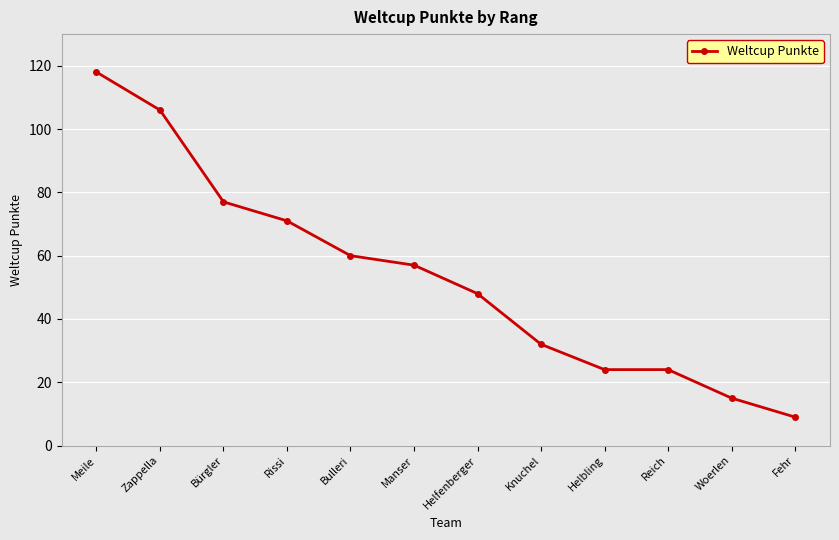

The chart shows a value of 57 at Manser. True or false?

True